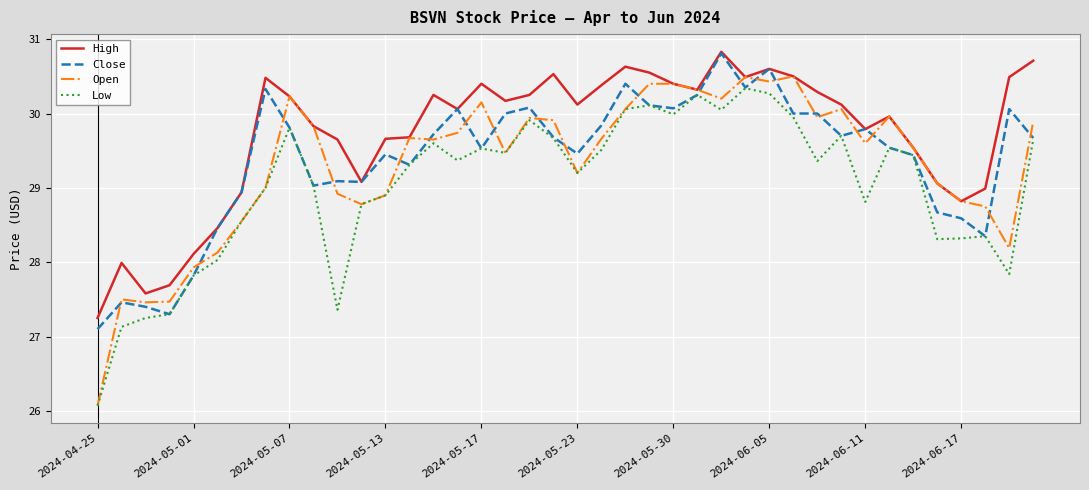

What is the maximum value for Close?

30.8